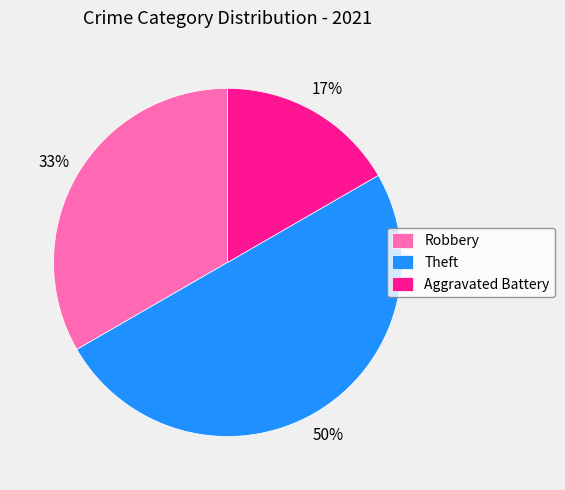

Does Aggravated Battery account for over 50% of the chart?

No